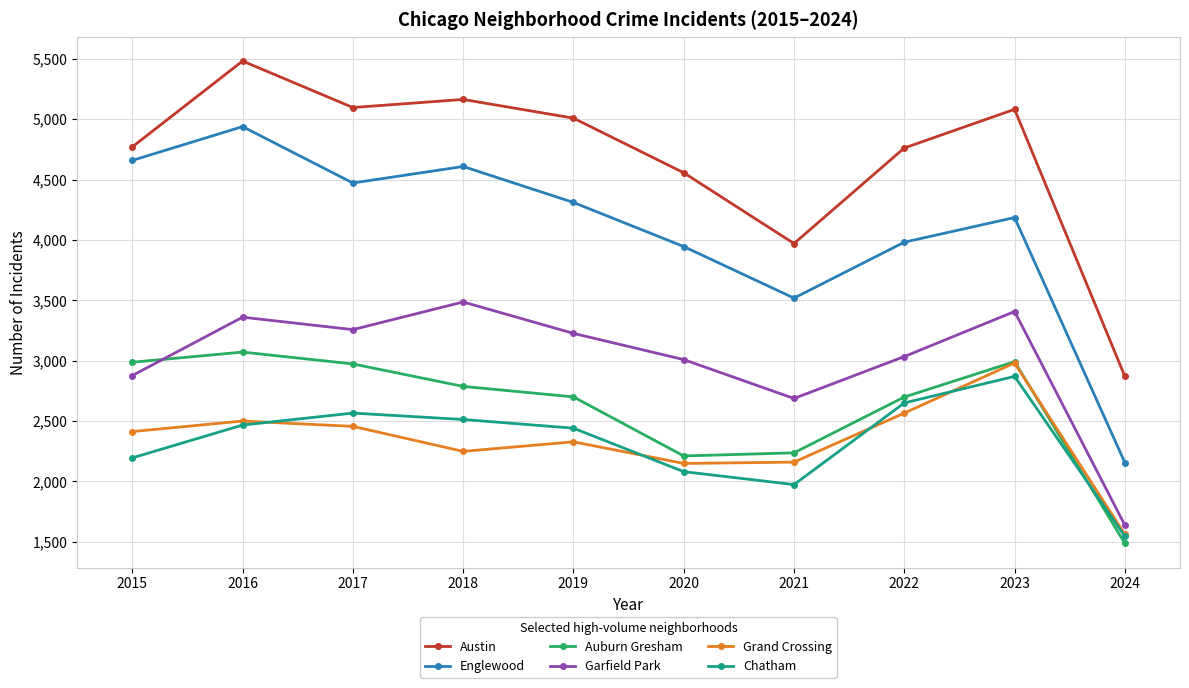

At which label does Chatham reach its minimum?

2024